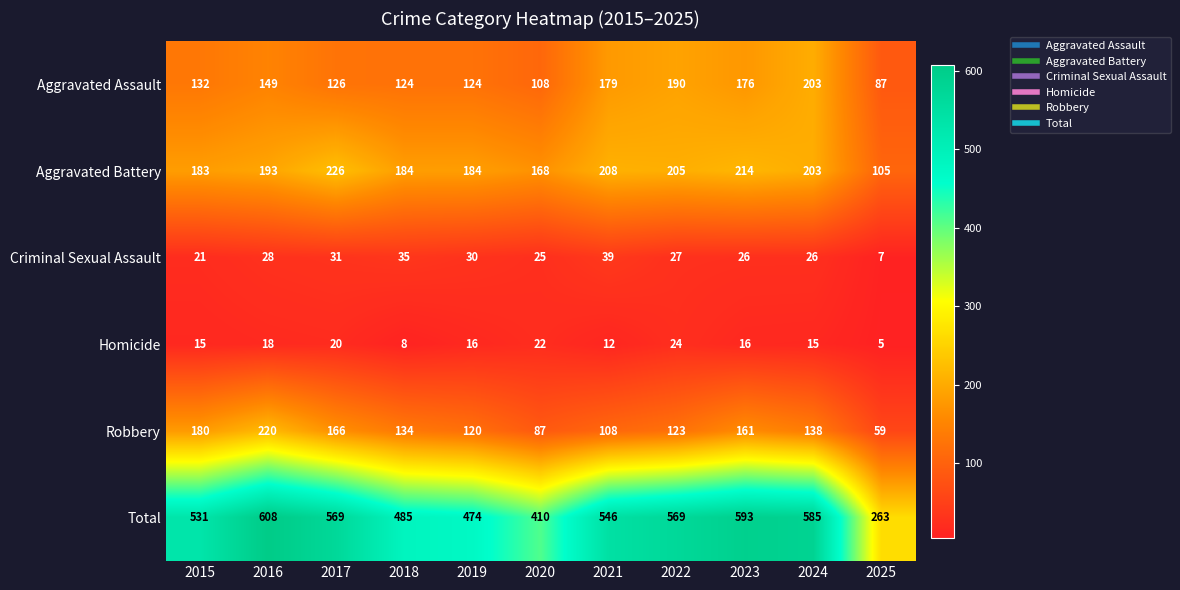

What is the average value of the Aggravated Battery series?

188